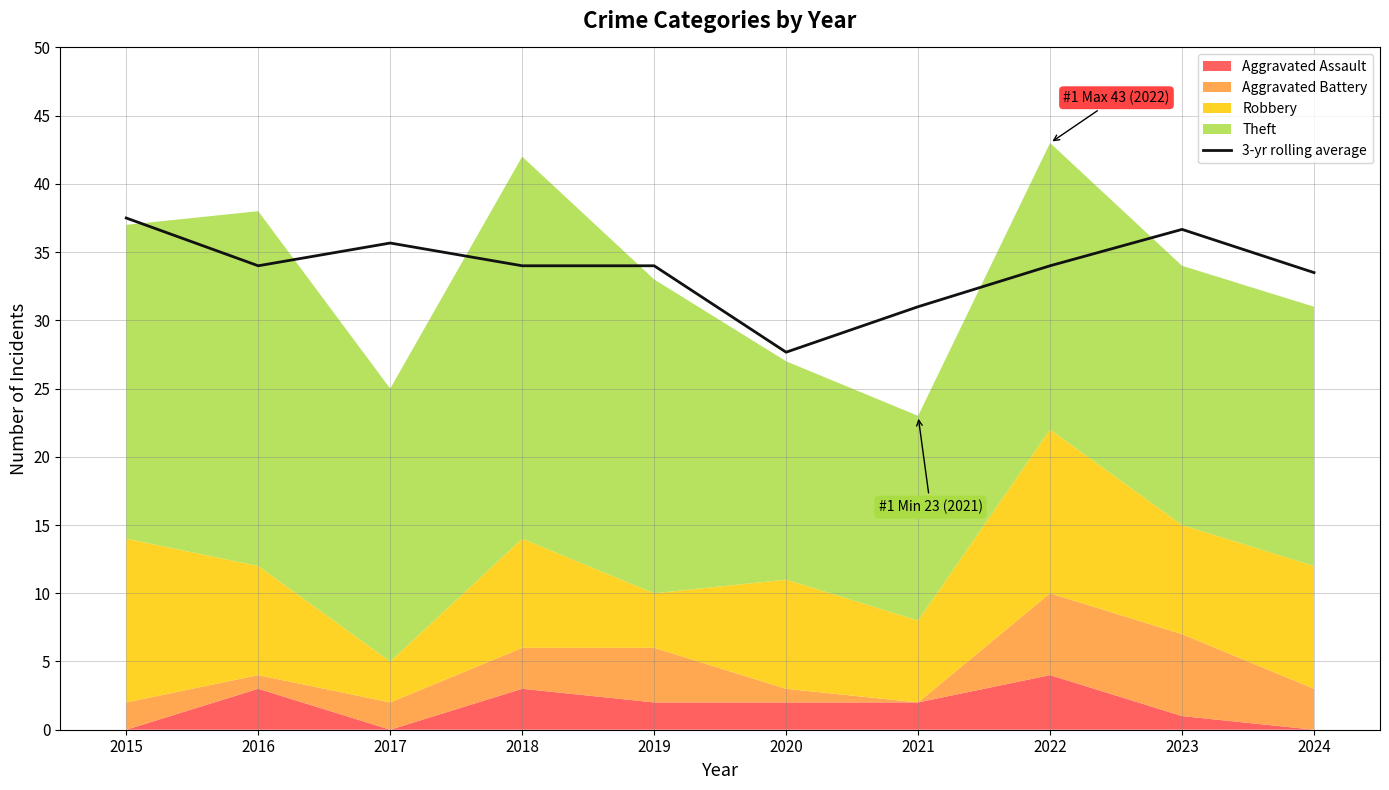

What is the change in value from 2015 to 2019?

-3.5